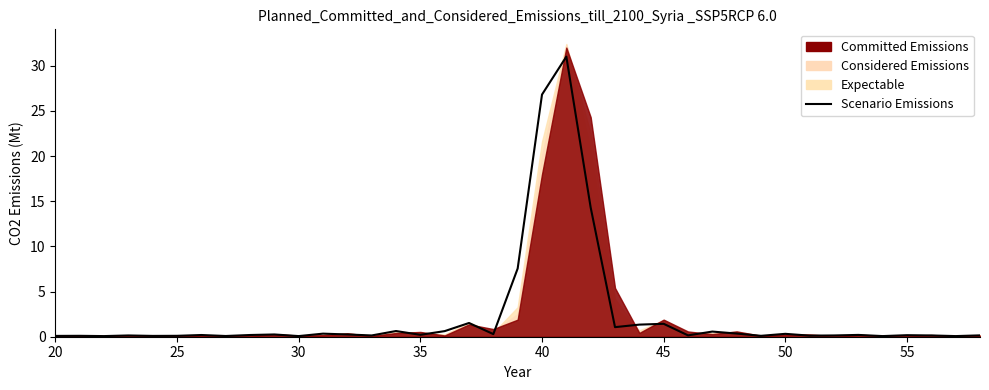

What is the maximum value shown in the chart?

31.0